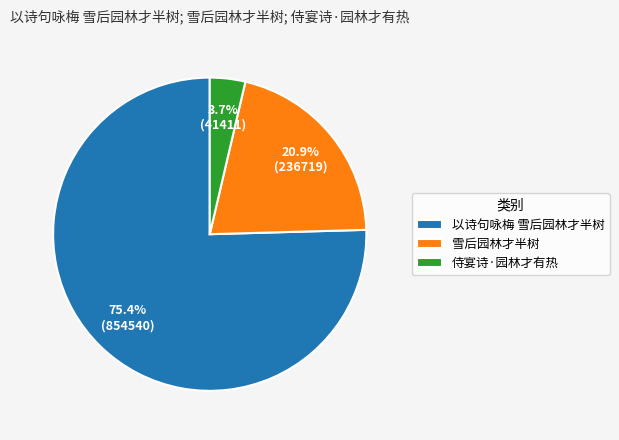

What is the largest slice in the pie chart?

以诗句咏梅 雪后园林才半树